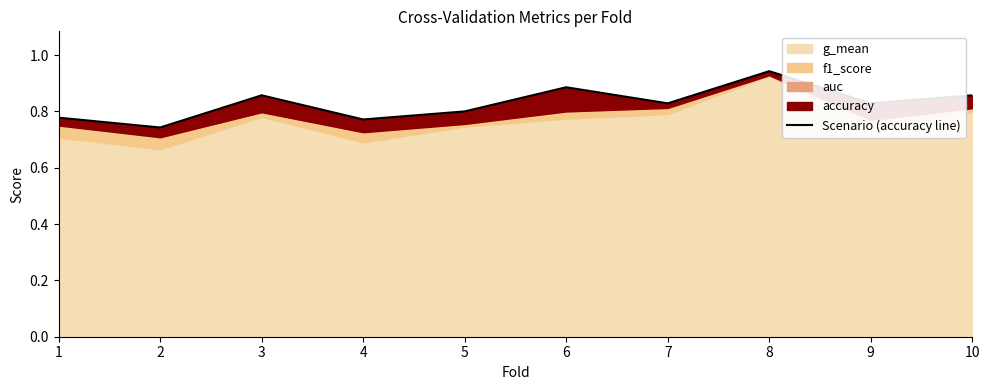

Where is the first local maximum?

3